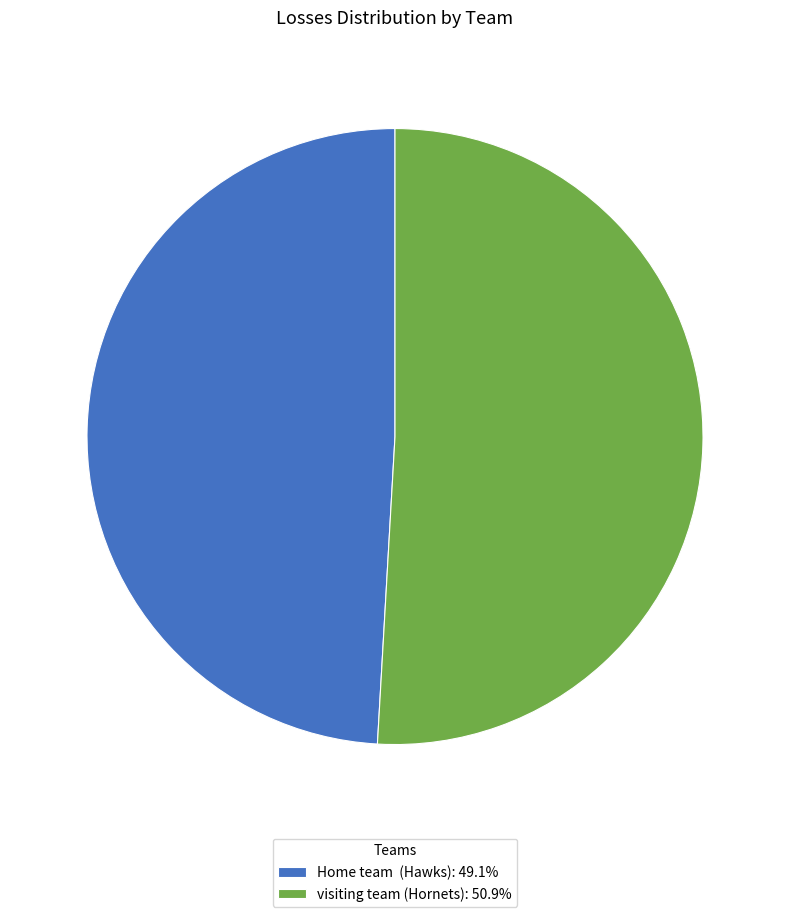

Do Home team (Hawks): 49.1% and visiting team (Hornets): 50.9% together represent more than half of the pie?

Yes